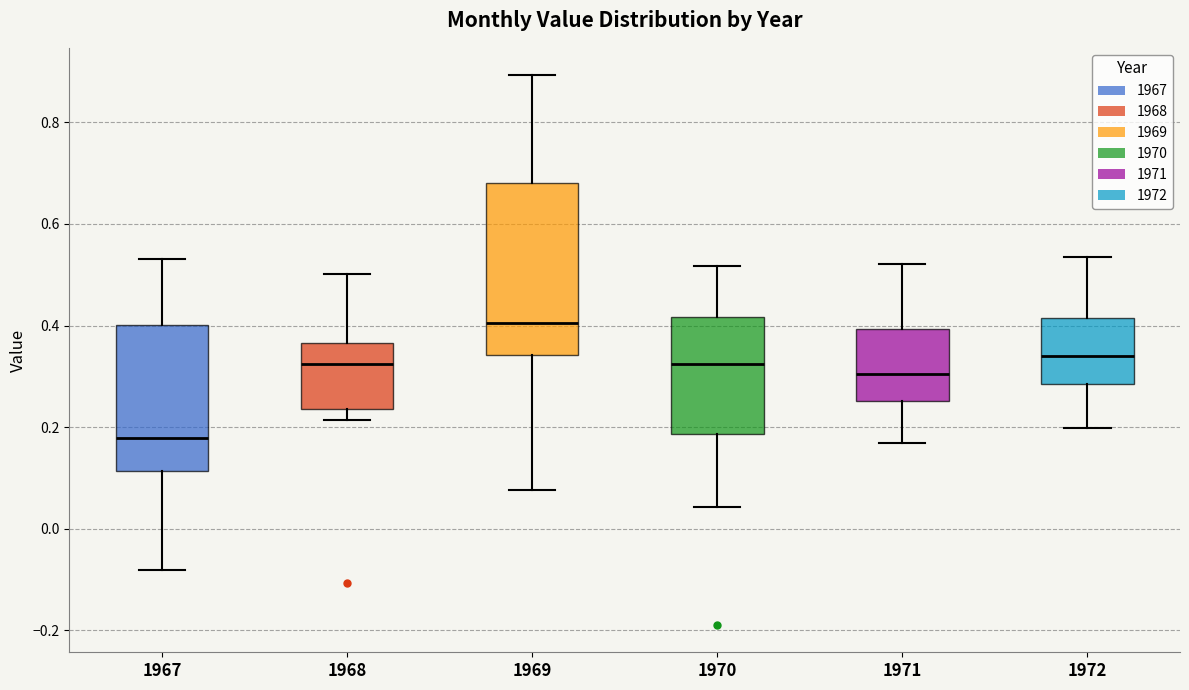

Where is the lower edge of the box at x = 1970 on the y-axis? The values are not printed on the chart, so give them approximately, as read against the axis.

0.18